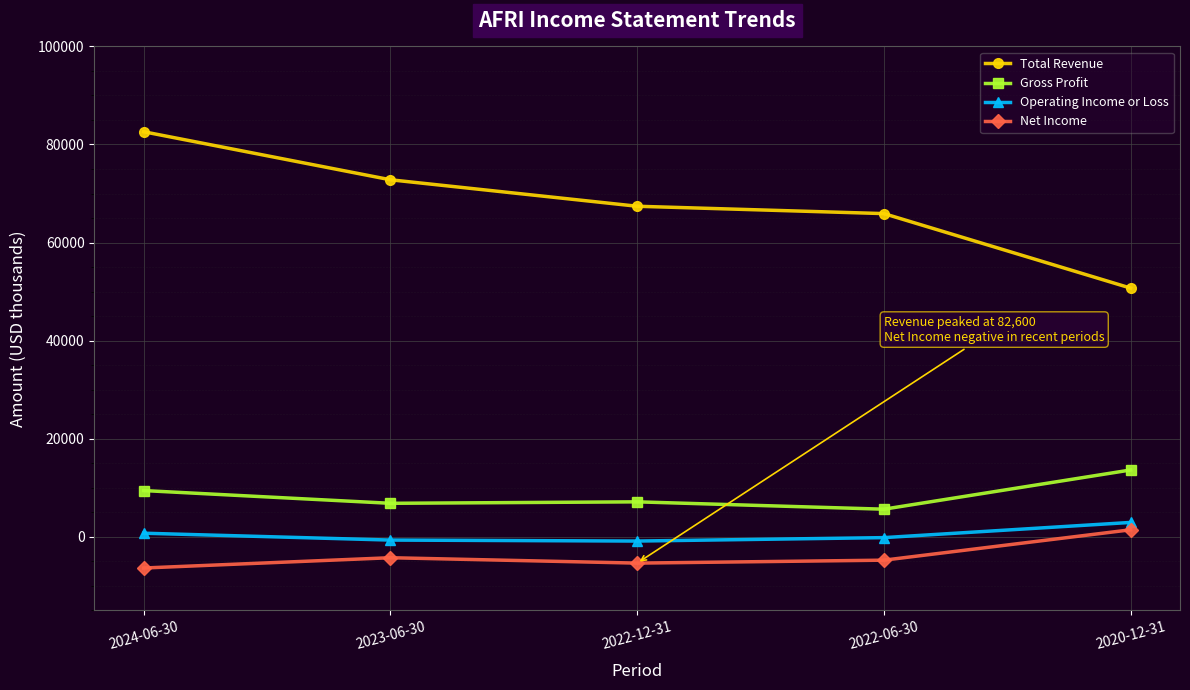

Rank the series at 2024-06-30 from lowest to highest value.

Net Income, Operating Income or Loss, Gross Profit, Total Revenue